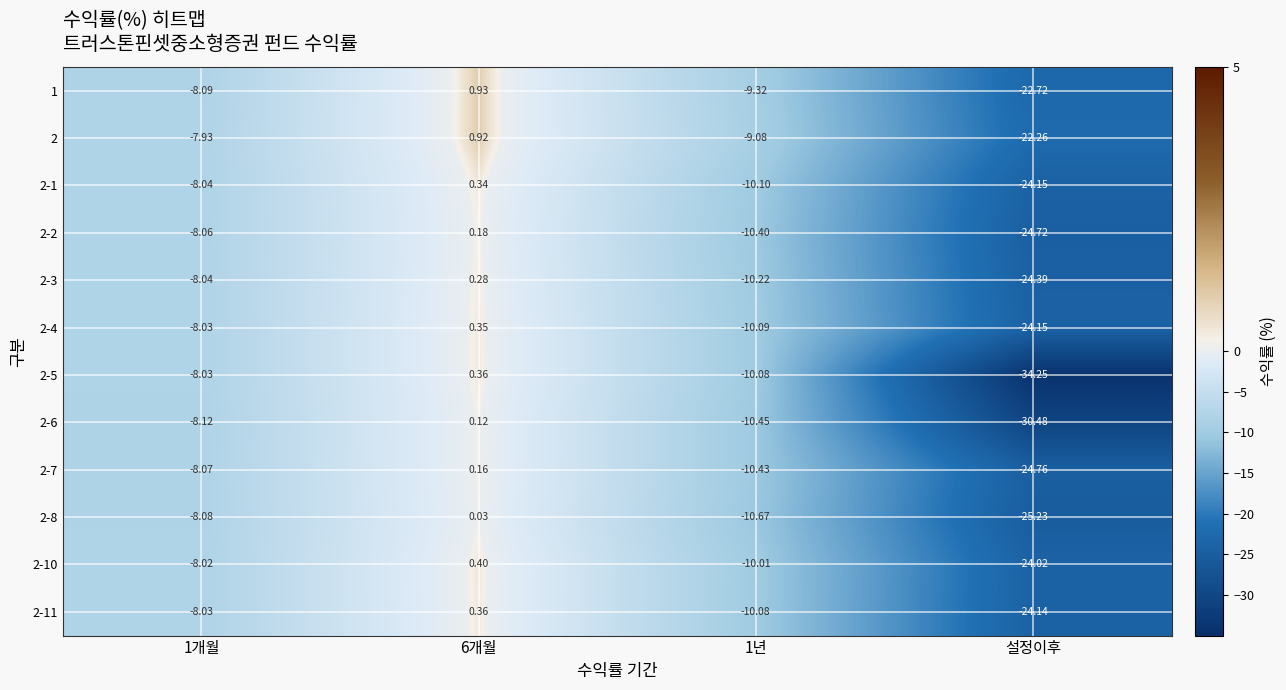

At which label does 2-2 reach its minimum?

설정이후